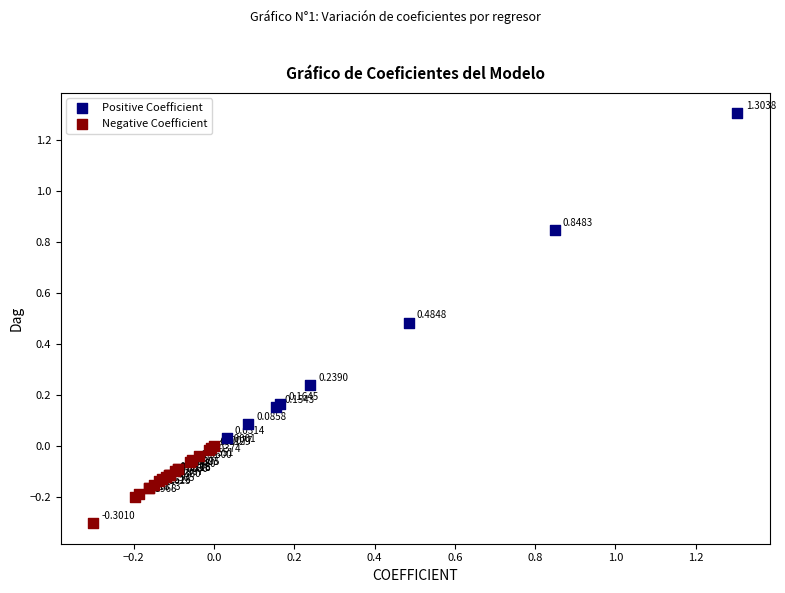

Which series contains the lowest Y value?

Negative Coefficient